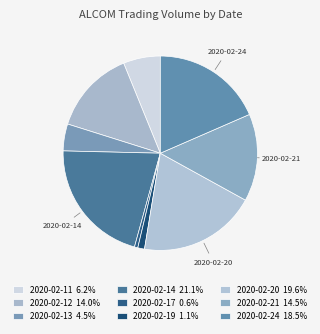

Is it true that 2020-02-12 is 28% of the pie?

False